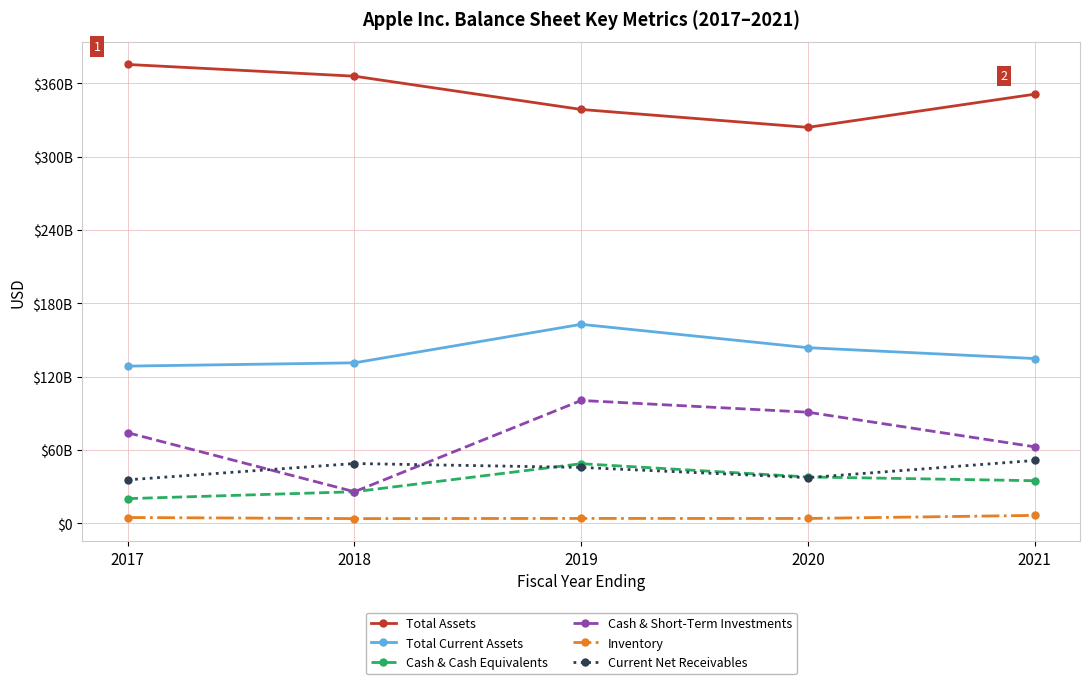

Is this an area chart (filled region under the line)?

No